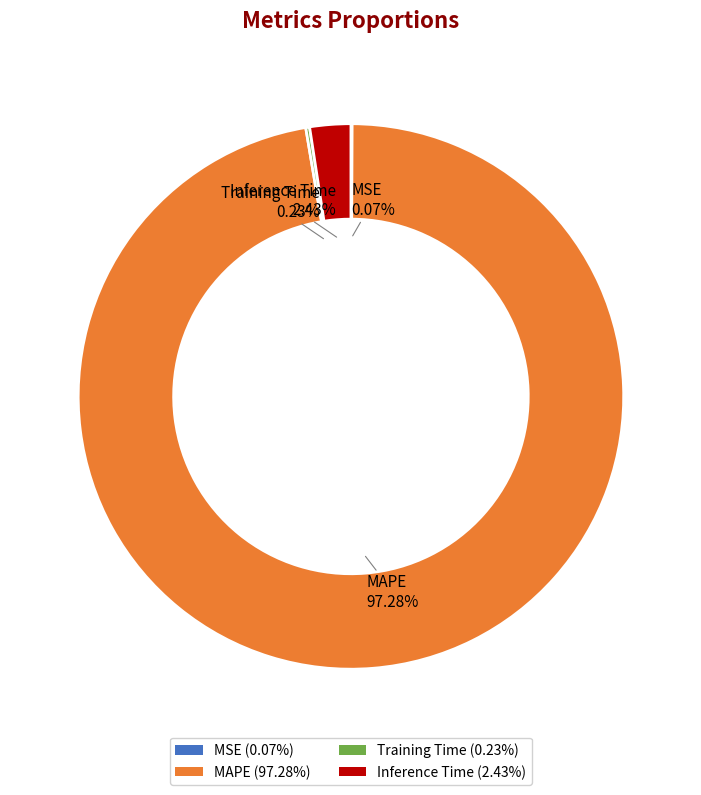

Is the sum of MAPE (97.28%) and Inference Time (2.43%) greater than half?

Yes